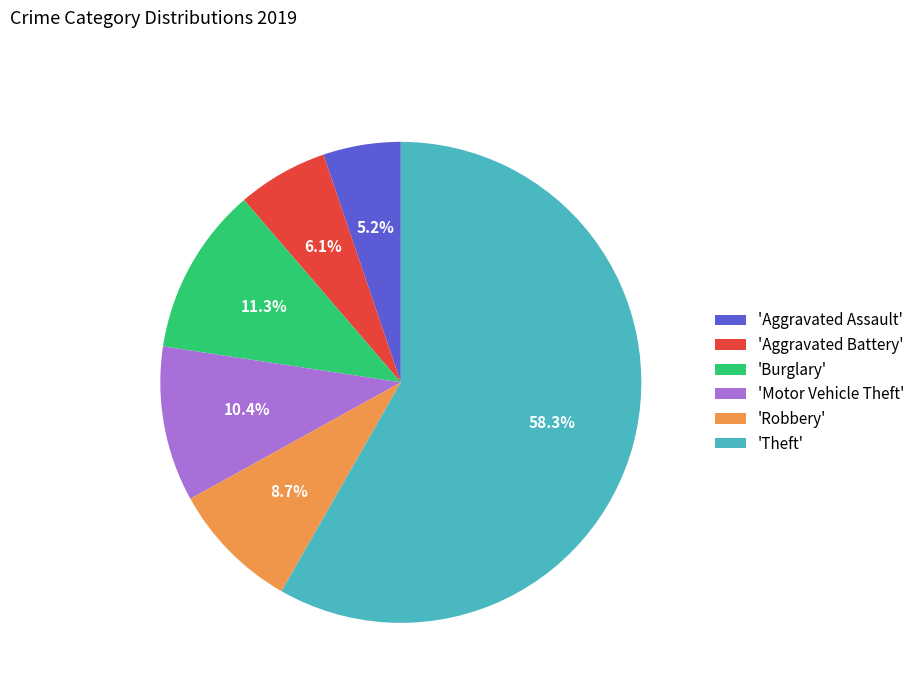

Approximately how many times larger is the value at 'Robbery' compared to 'Motor Vehicle Theft'?

0.8